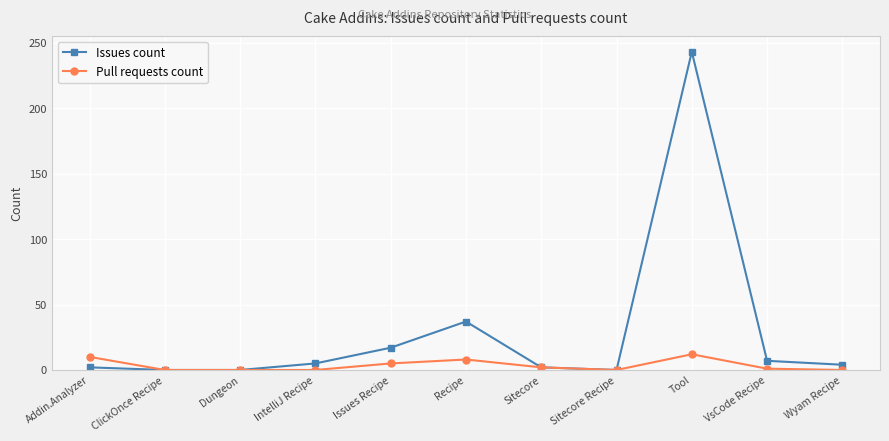

Which series has the widest spread of values?

Issues count